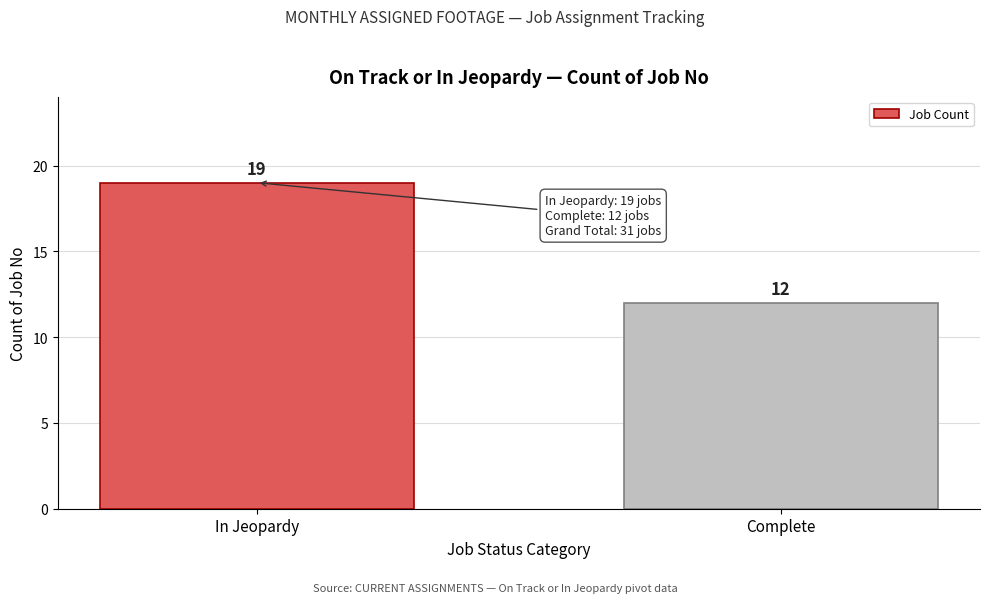

Reading right to left, list all the values displayed in this chart.

Complete=12	In Jeopardy=19